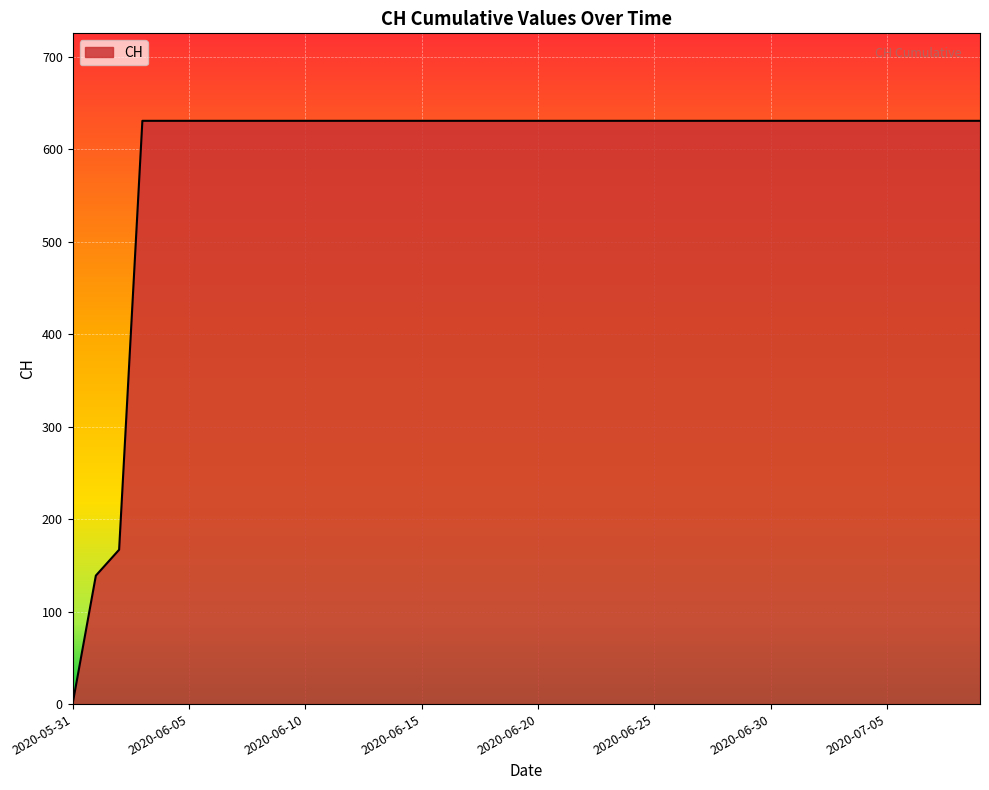

What is the difference between the maximum and minimum values?

631